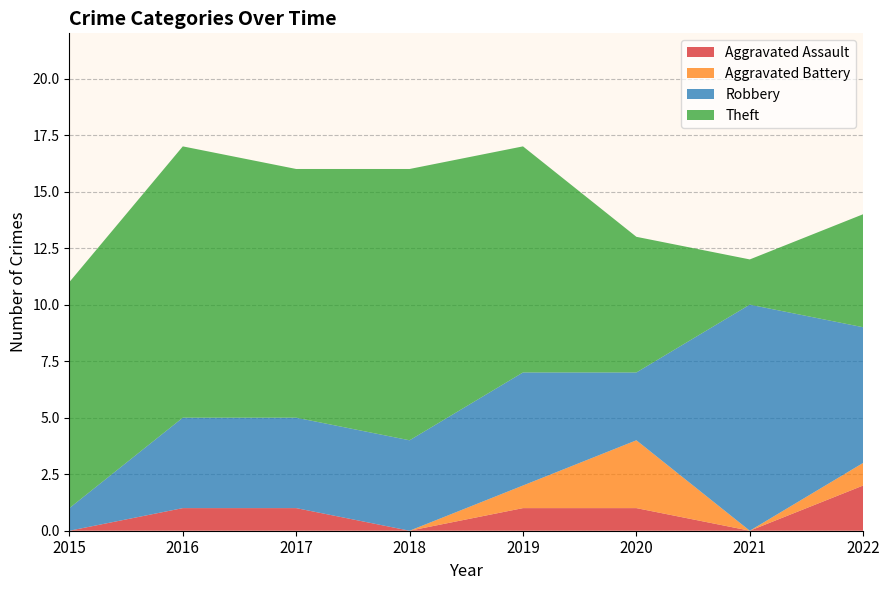

Reading left to right, transcribe all the data shown in this chart.

Aggravated Assault: 0	1	1	0	1	1	0	2
Aggravated Battery: 0	0	0	0	1	3	0	1
Robbery: 1	4	4	4	5	3	10	6
Theft: 10	12	11	12	10	6	2	5